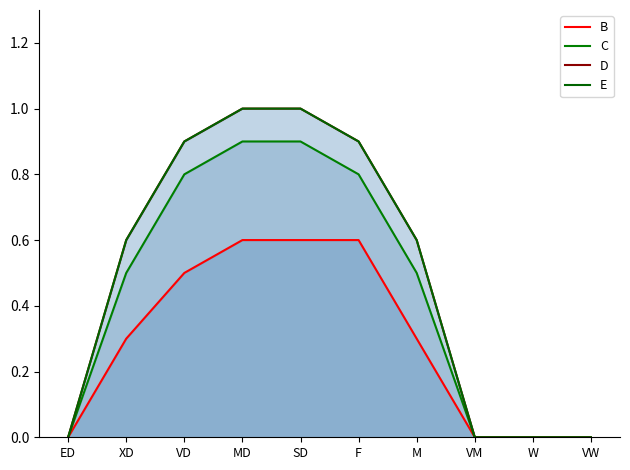

List the labels in order of C value, largest first.

MD, SD, VD, F, XD, M, ED, VM, W, VW